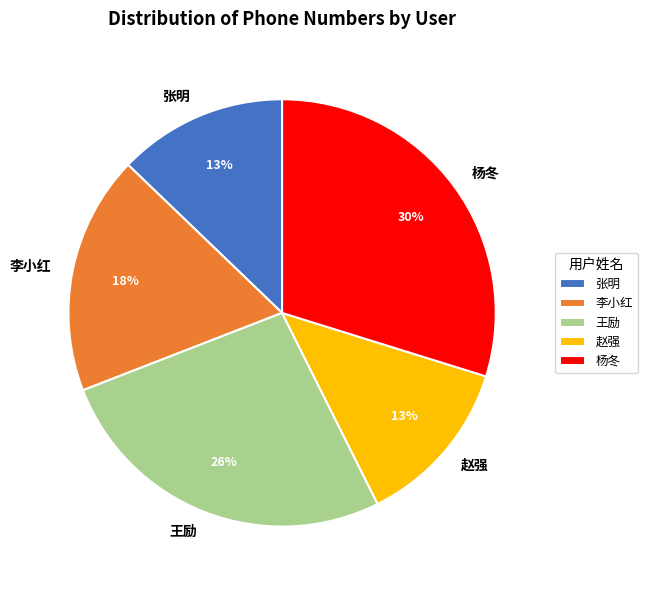

Is there a majority slice in this chart?

No